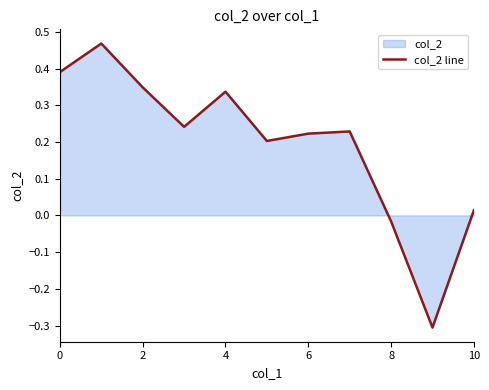

Count the number of categories in the chart.

11